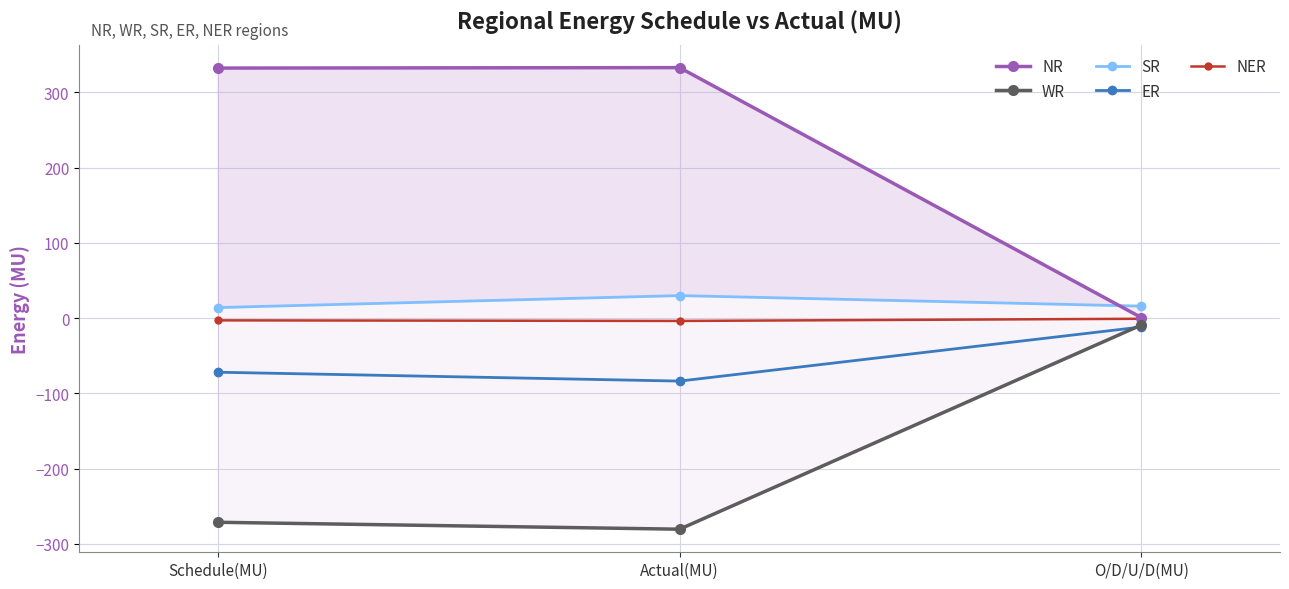

Rank the series at Actual(MU) from highest to lowest value.

NR, SR, NER, ER, WR